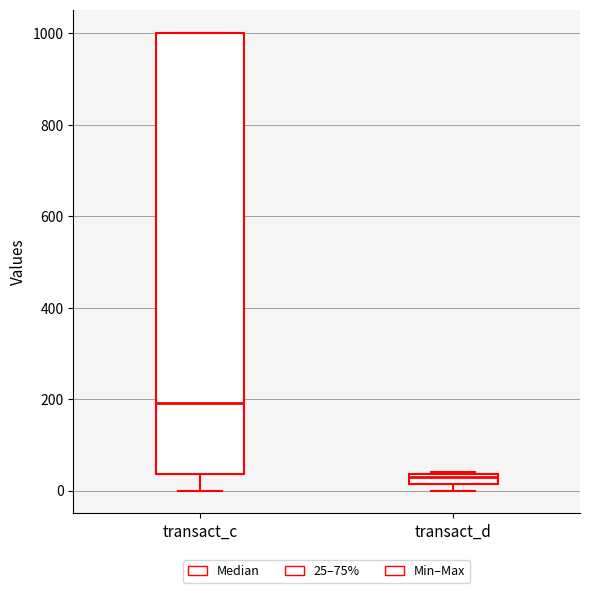

Which box has the highest median line?

transact_c